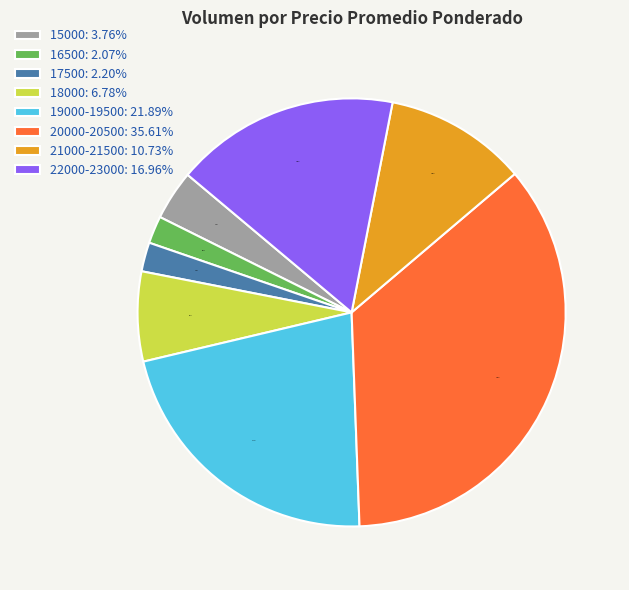

Between 15000: 3.76% and 20000-20500: 35.61%, which is larger?

20000-20500: 35.61%